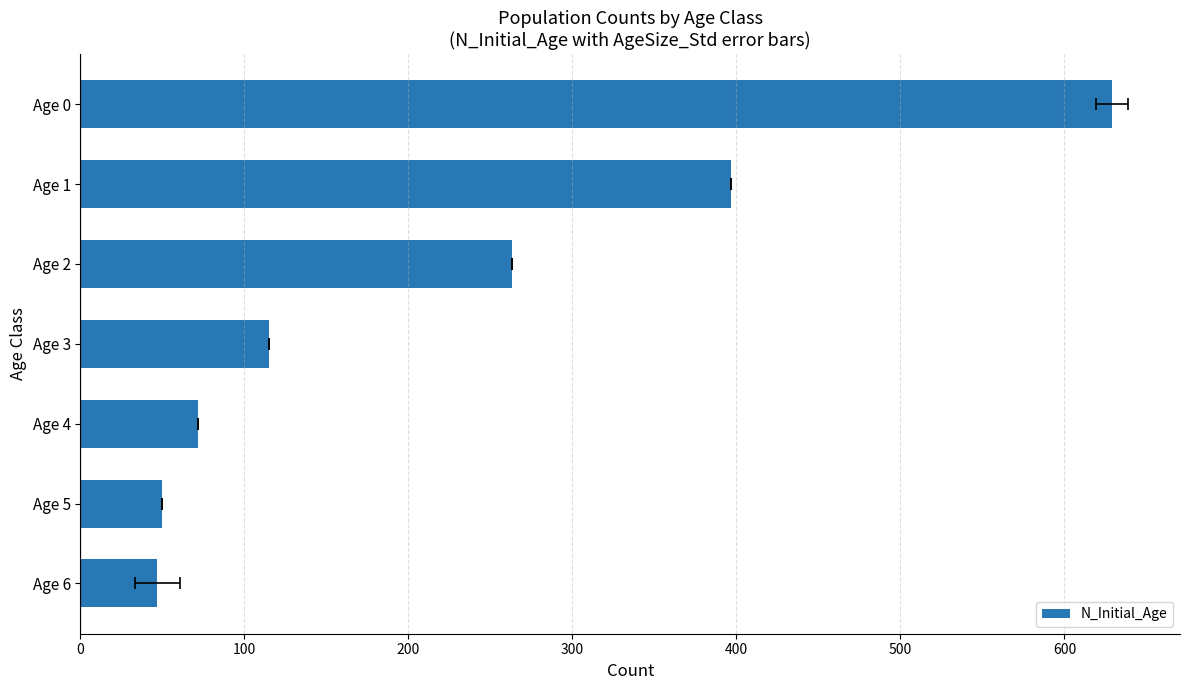

What is the approximate value at Age 3, to the nearest 10?

120